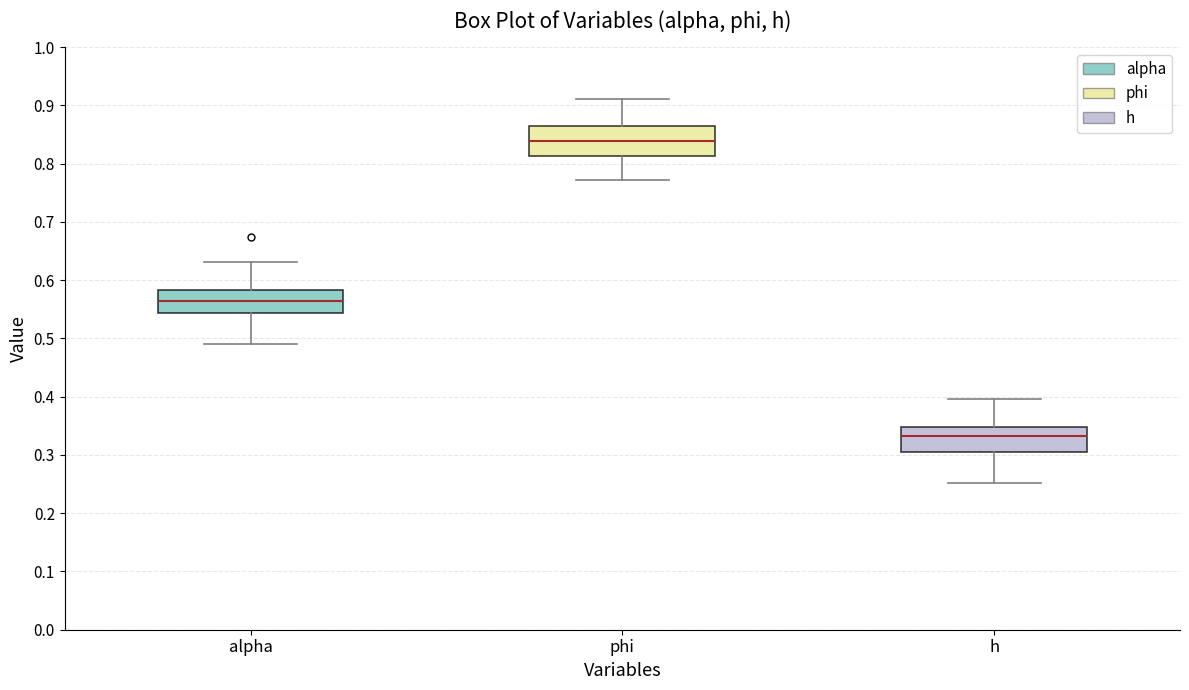

Reading left to right, transcribe this box plot: for each box, give where its median line is, the range the box spans, and where its two whiskers end, as read against the y-axis. The values are not printed on the chart, so give them approximately, as read against the axis.

alpha: median 0.56, box 0.54 to 0.58, whiskers 0.49 to 0.63
phi: median 0.84, box 0.81 to 0.86, whiskers 0.77 to 0.91
h: median 0.33, box 0.30 to 0.35, whiskers 0.25 to 0.40